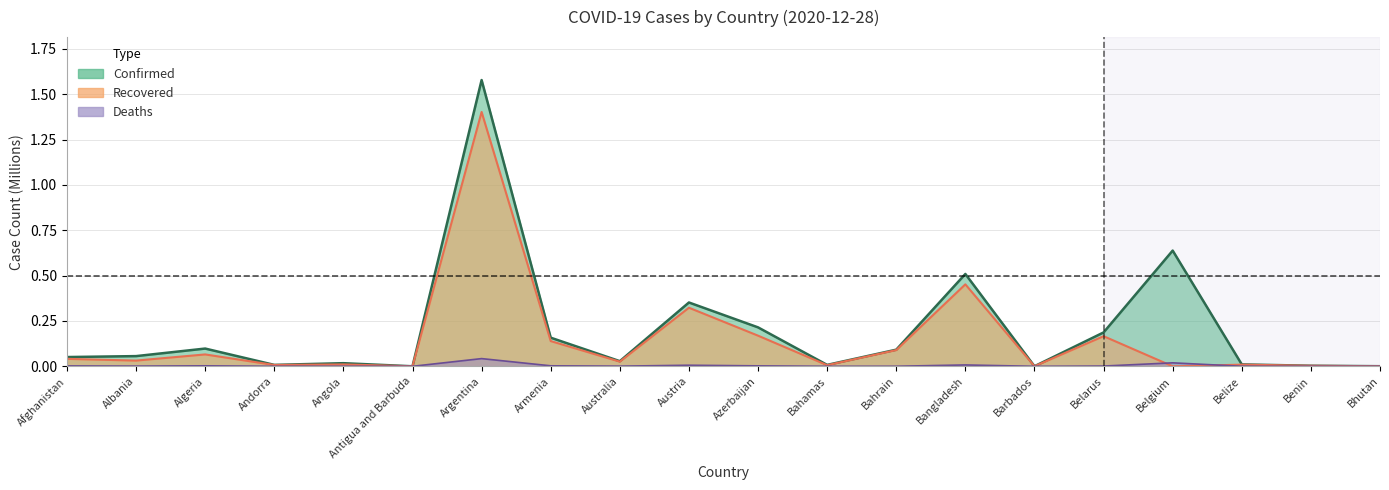

Reading left to right, transcribe all the data shown in this chart.

Confirmed: Afghanistan=0.1	Albania=0.1	Algeria=0.1	Andorra=0.0	Angola=0.0	Antigua and Barbuda=0.0	Argentina=1.6	Armenia=0.2	Australia=0.0	Austria=0.4	Azerbaijan=0.2	Bahamas=0.0	Bahrain=0.1	Bangladesh=0.5	Barbados=0.0	Belarus=0.2	Belgium=0.6	Belize=0.0	Benin=0.0	Bhutan=0.0
Recovered: Afghanistan=0.0	Albania=0.0	Algeria=0.1	Andorra=0.0	Angola=0.0	Antigua and Barbuda=0.0	Argentina=1.4	Armenia=0.1	Australia=0.0	Austria=0.3	Azerbaijan=0.2	Bahamas=0.0	Bahrain=0.1	Bangladesh=0.5	Barbados=0.0	Belarus=0.2	Belgium=0.0	Belize=0.0	Benin=0.0	Bhutan=0.0
Deaths: Afghanistan=0.0	Albania=0.0	Algeria=0.0	Andorra=0.0	Angola=0.0	Antigua and Barbuda=0.0	Argentina=0.0	Armenia=0.0	Australia=0.0	Austria=0.0	Azerbaijan=0.0	Bahamas=0.0	Bahrain=0.0	Bangladesh=0.0	Barbados=0.0	Belarus=0.0	Belgium=0.0	Belize=0.0	Benin=0.0	Bhutan=0.0